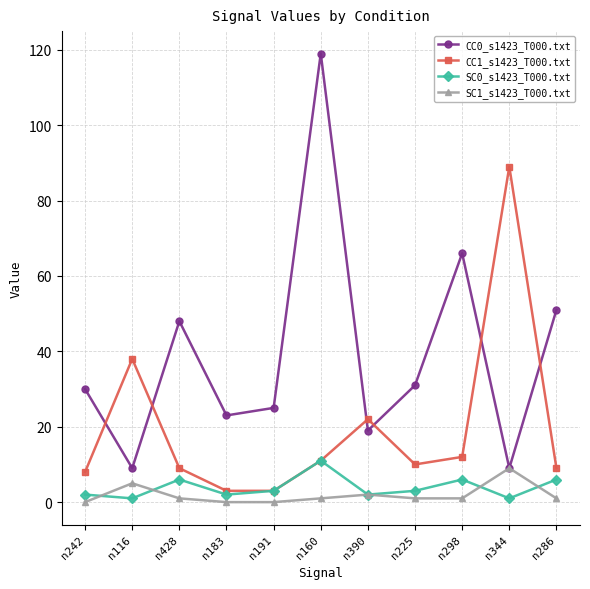

What is the maximum value shown in the chart?

119